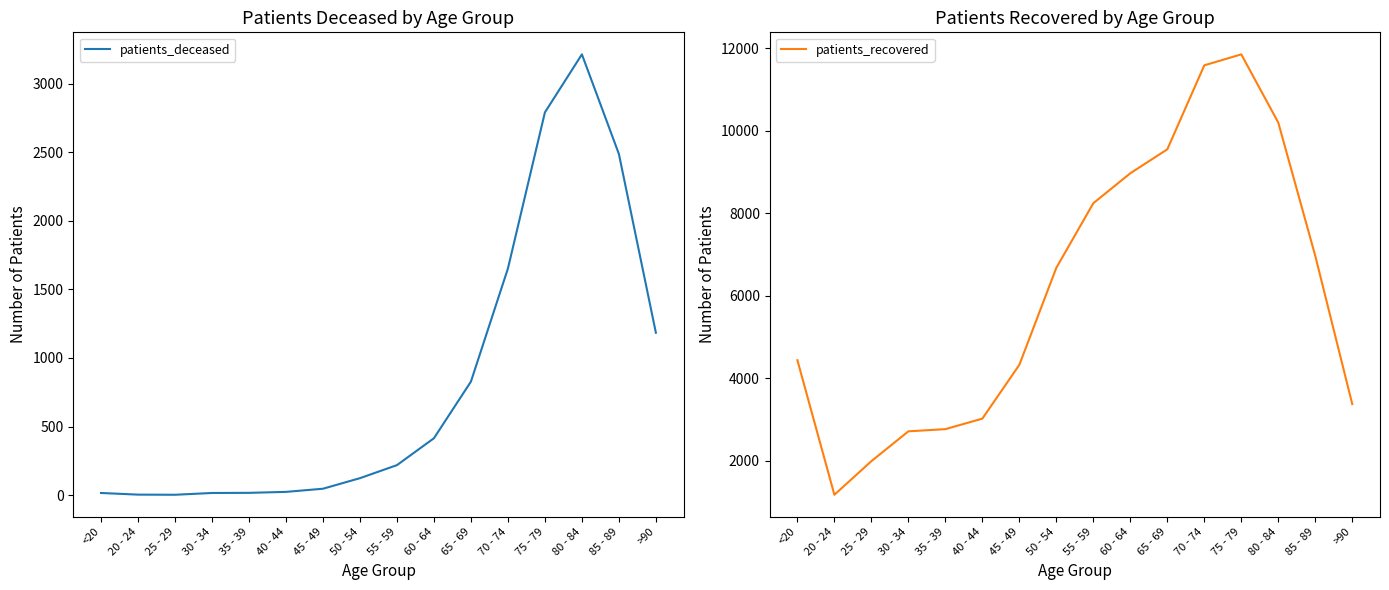

How many data points in patients_recovered are less than 6675?

8